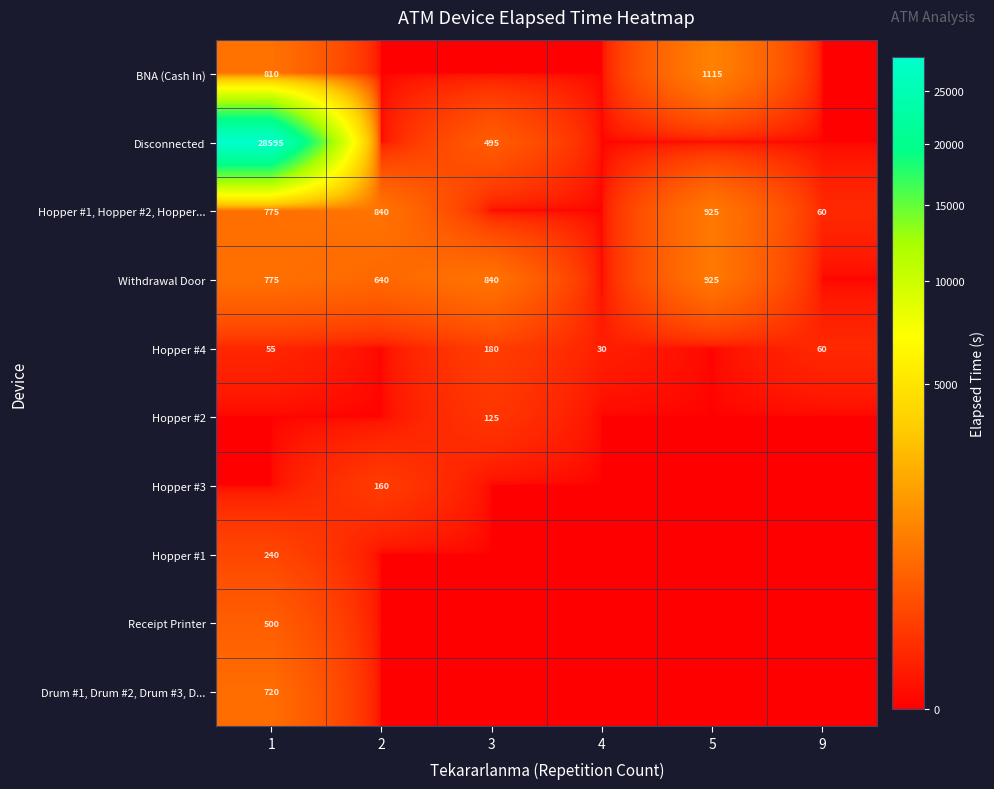

True or false: Disconnected has a value of 8927 at 1.

False